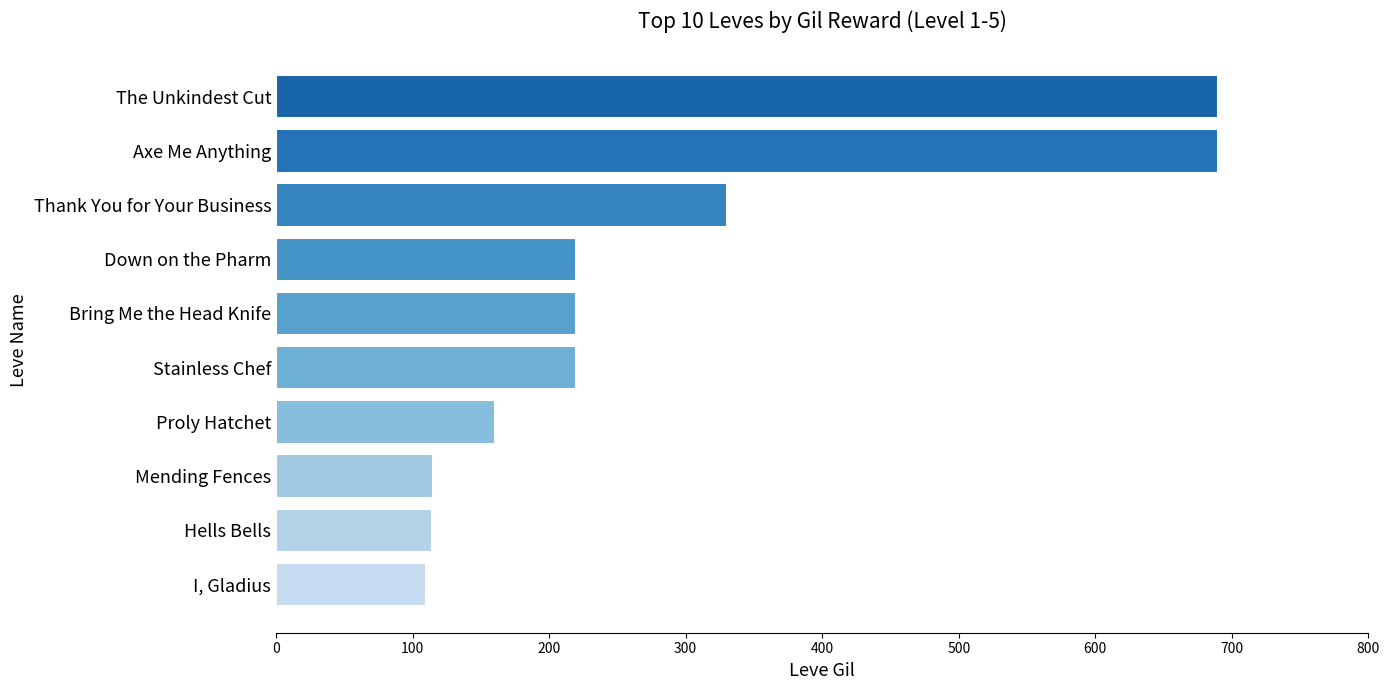

What is the greatest value displayed?

690